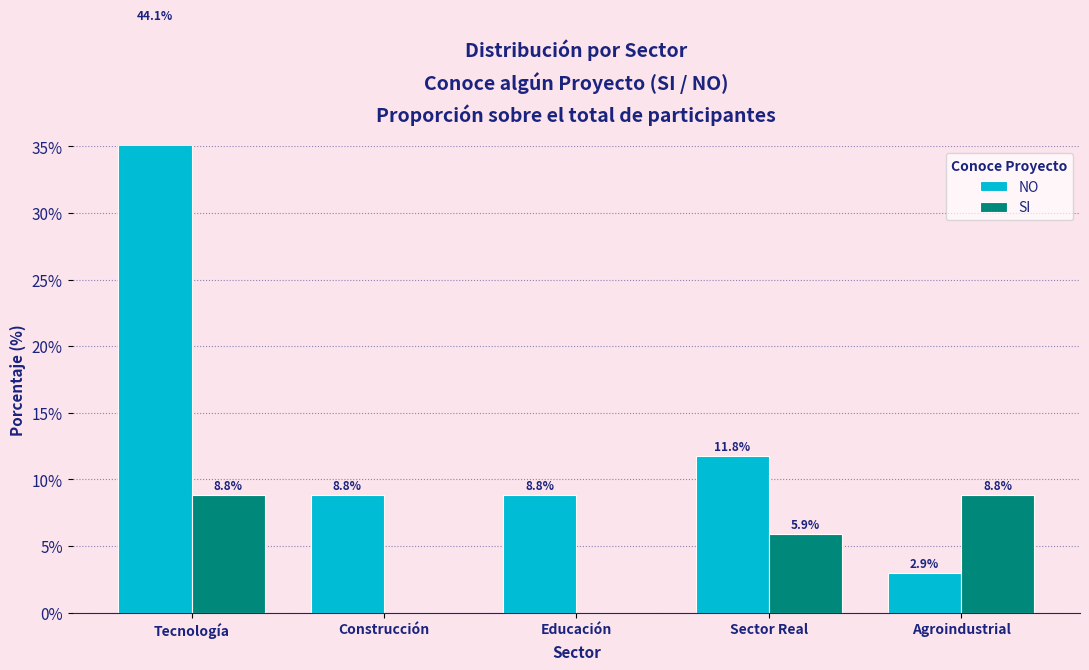

What is the total value across all series at Educación?

8.8